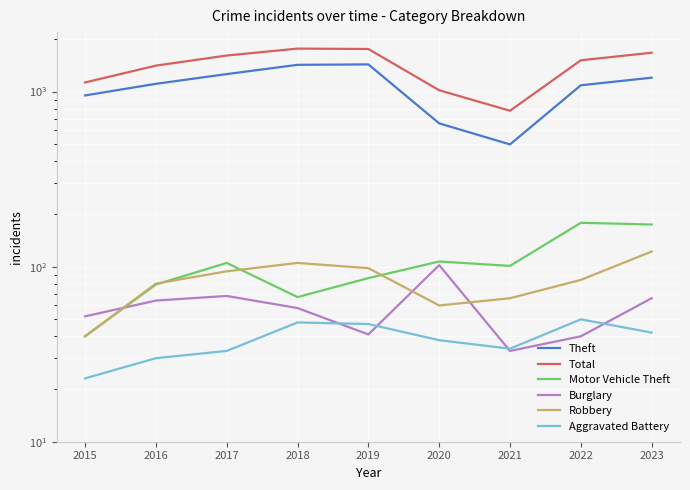

Which series has the largest total across all categories?

Total